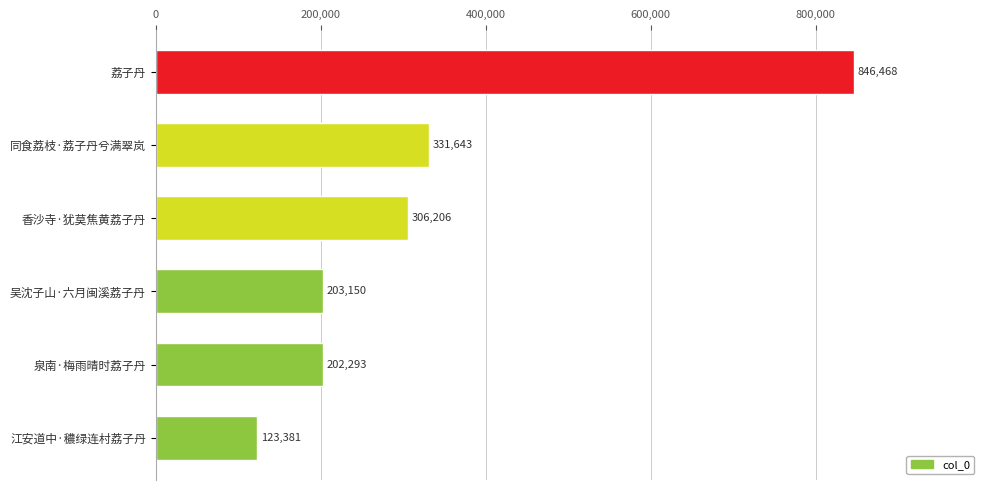

What is the smallest value displayed?

123381